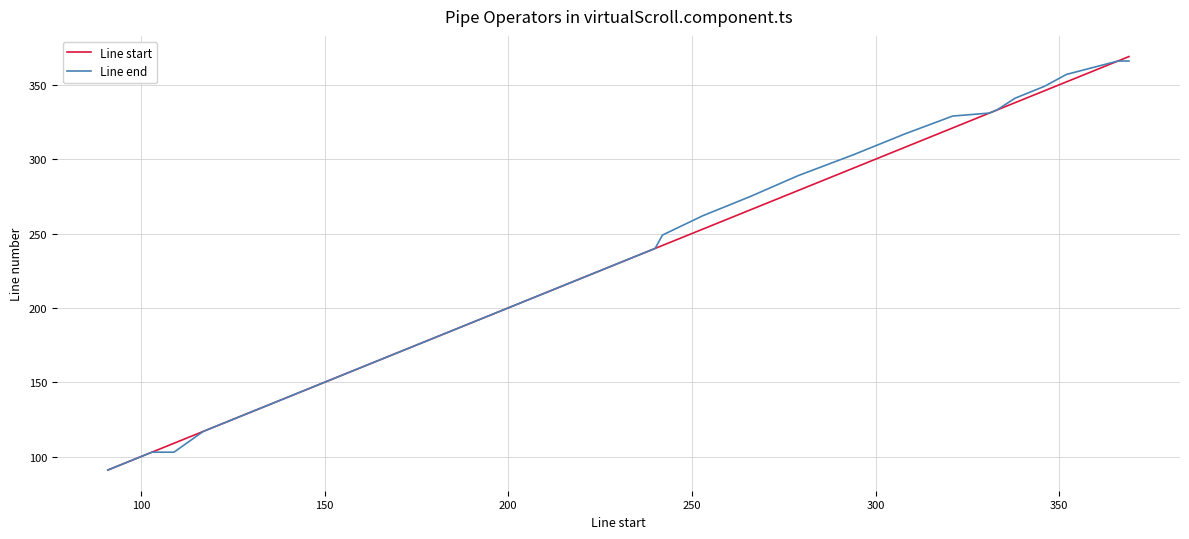

What is the maximum value for Line start?

369